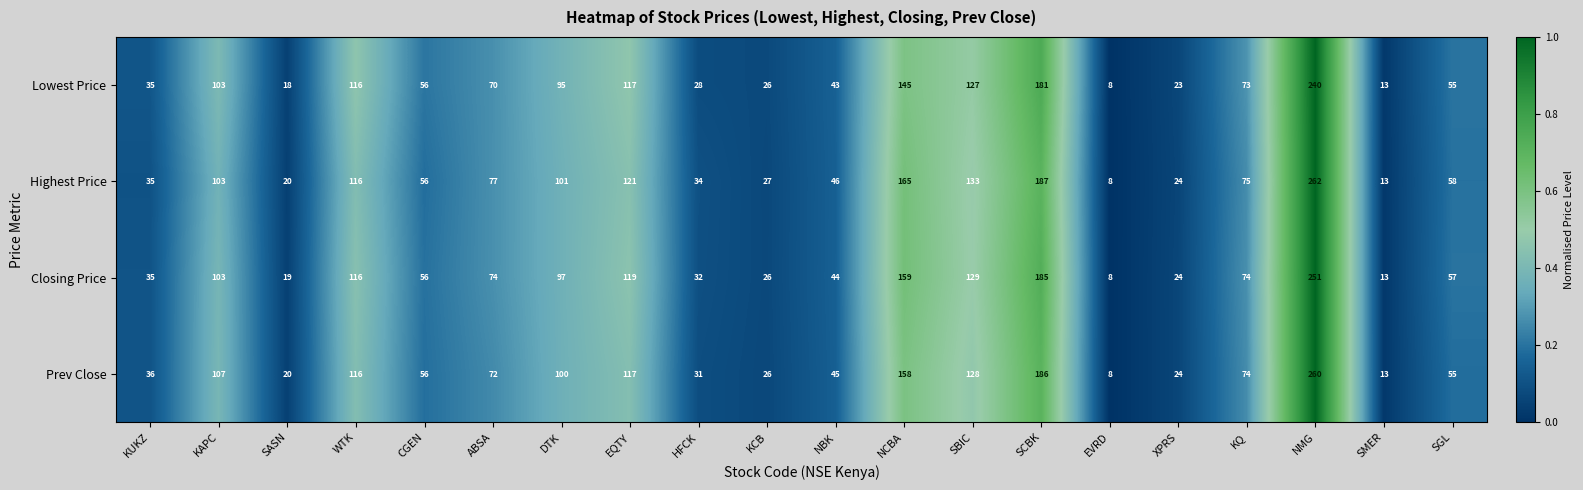

Is it true that Closing Price equals 120 at NMG?

False